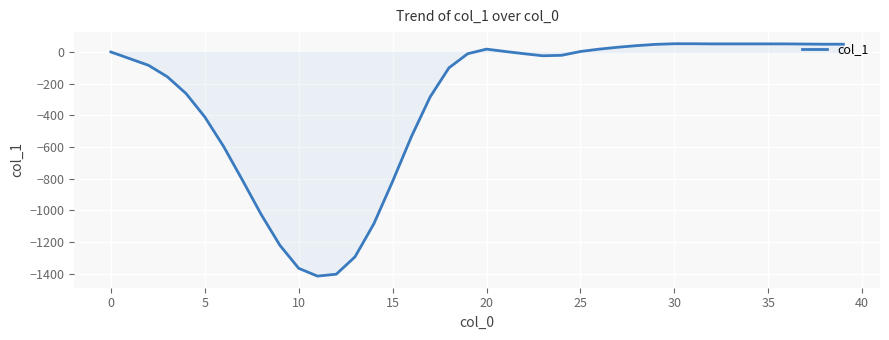

What is the minimum value shown in the chart?

-1414